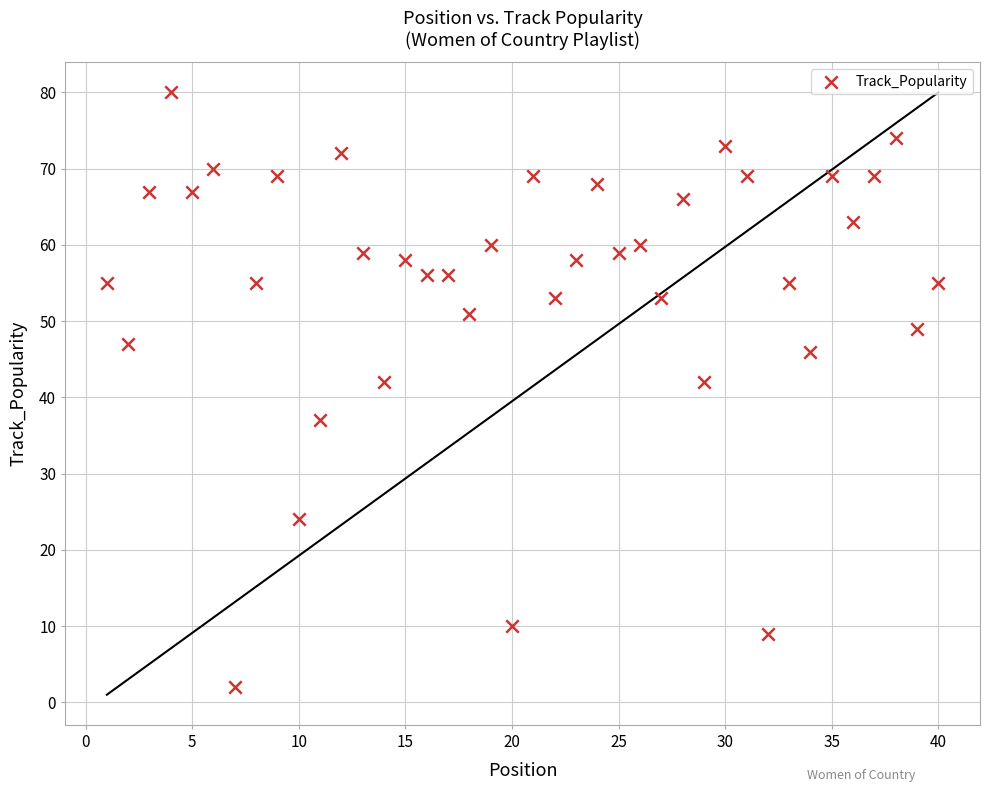

What is the range of Y values (max minus min)?

78